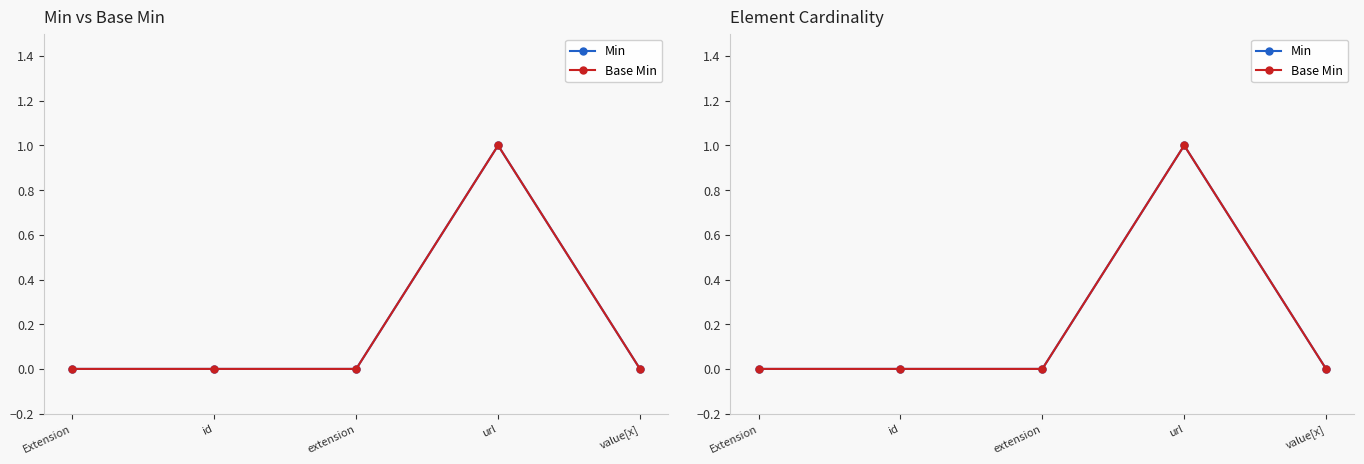

What is the difference between the maximum and minimum values in the Min series?

1